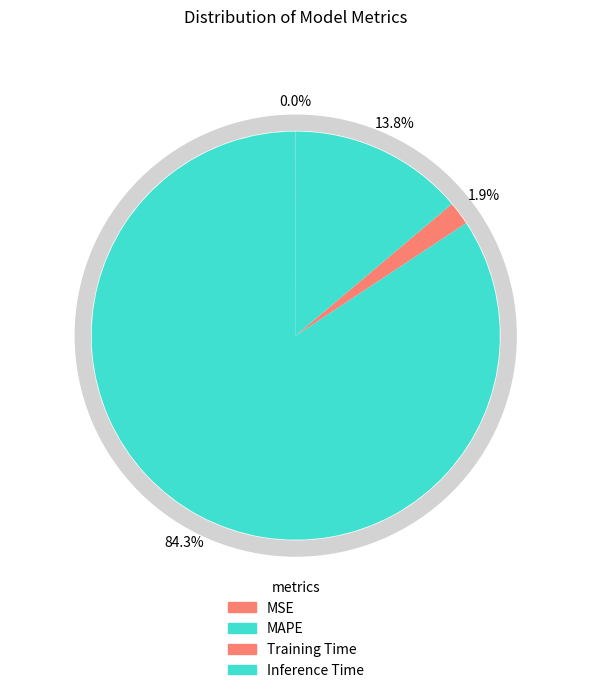

Which has a higher value, MSE or Training Time?

Training Time